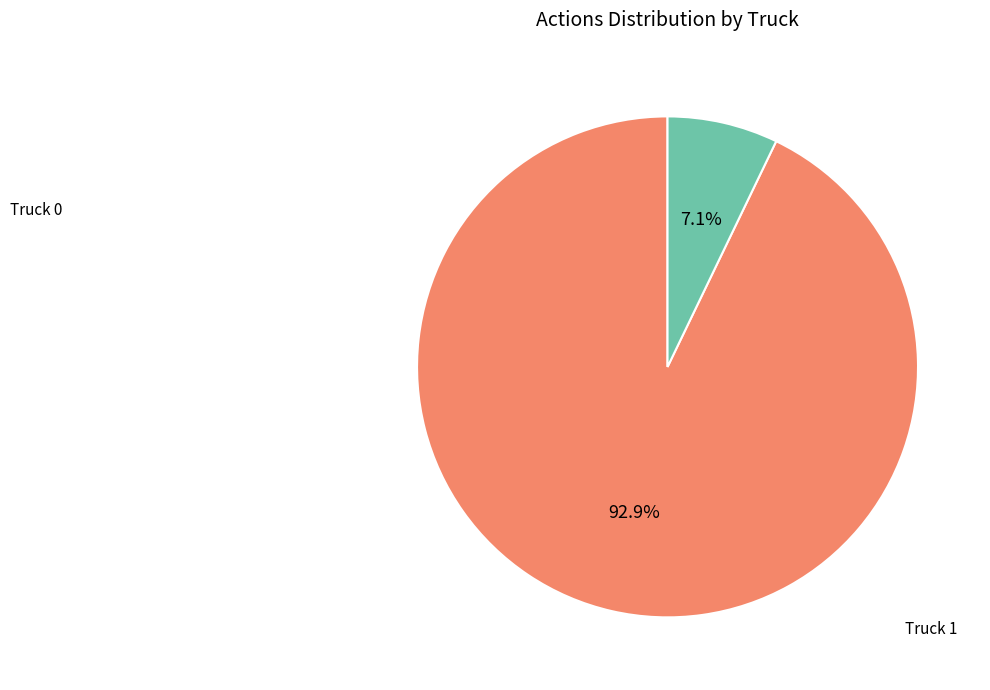

Is there a majority slice in this chart?

Yes